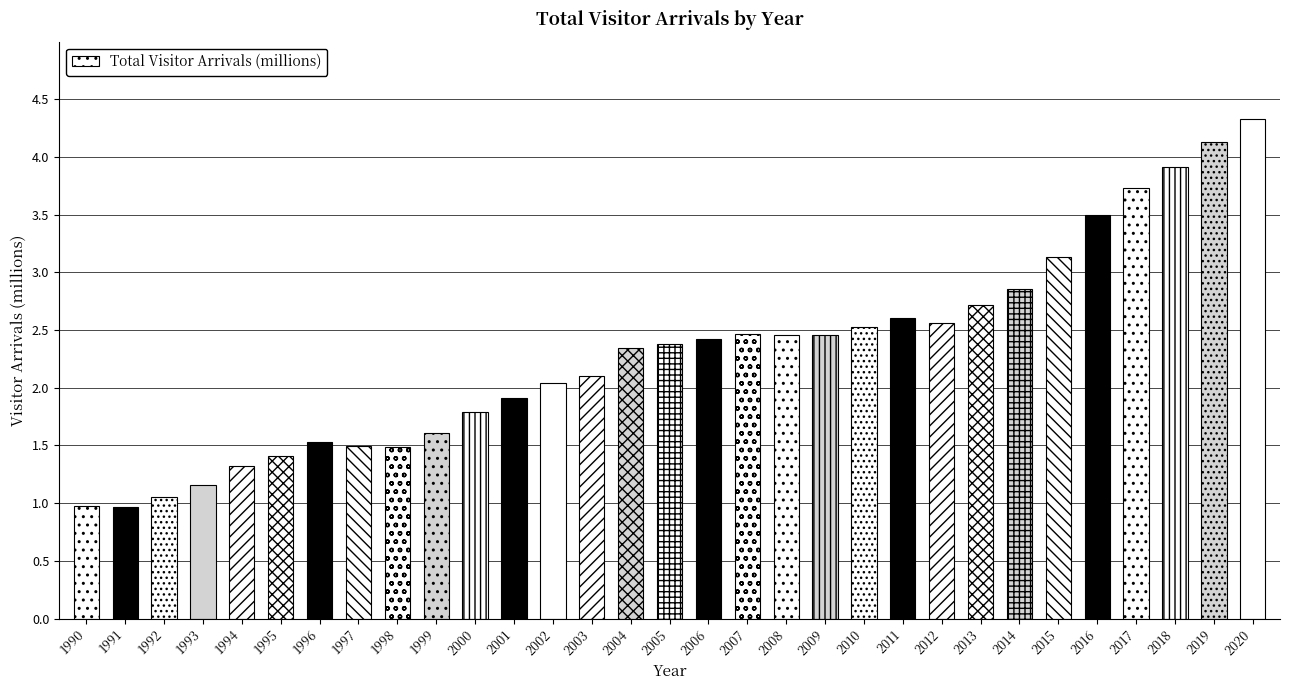

What is the change in value from 1996 to 1999?

+0.1